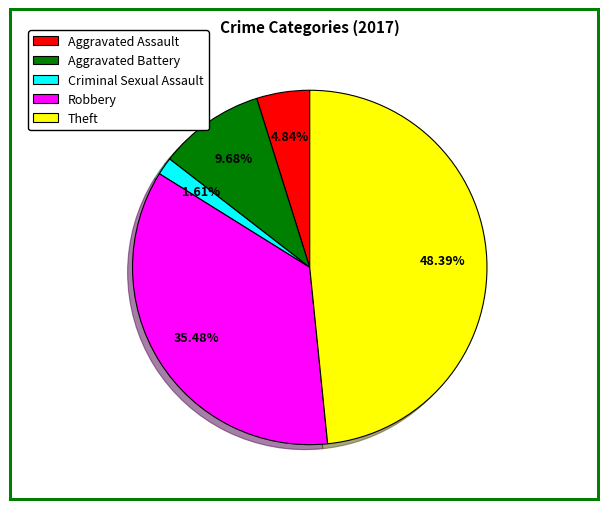

Is Theft the majority of the pie?

No